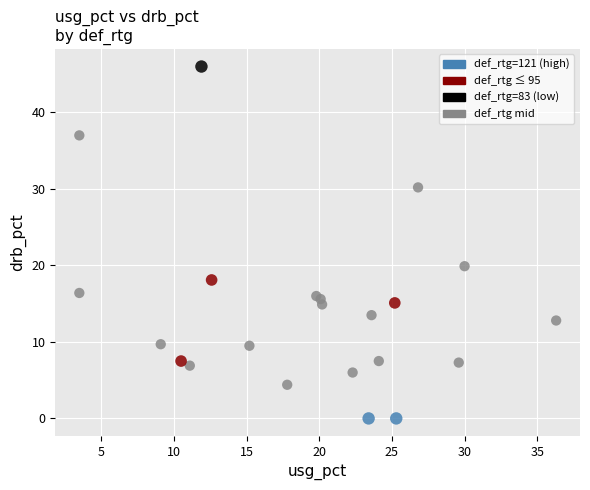

What Y value in the scatter plot is closest to 23?

19.9